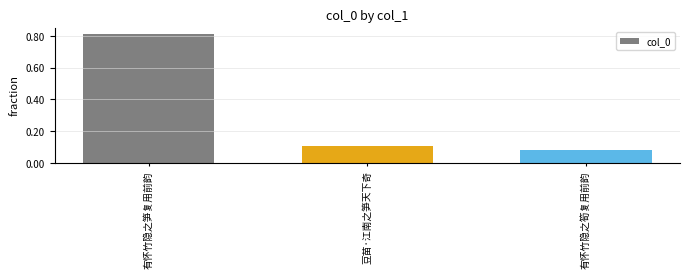

How many series are shown in this chart?

1